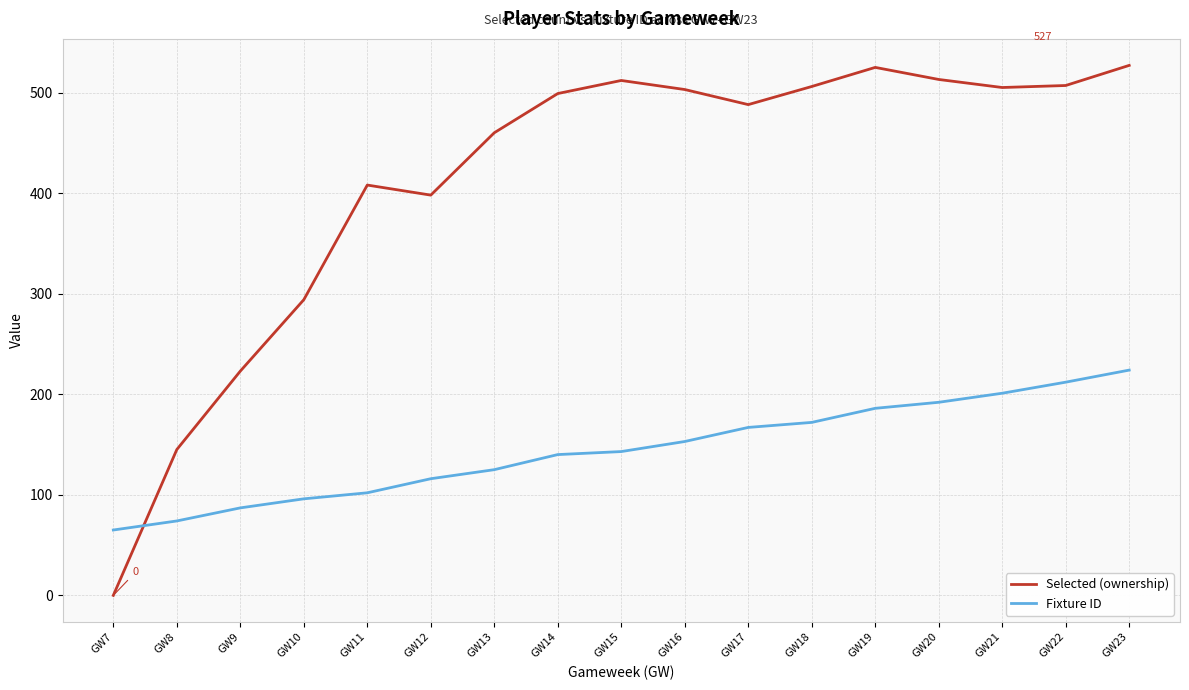

Which category has the lowest value across all series?

GW7